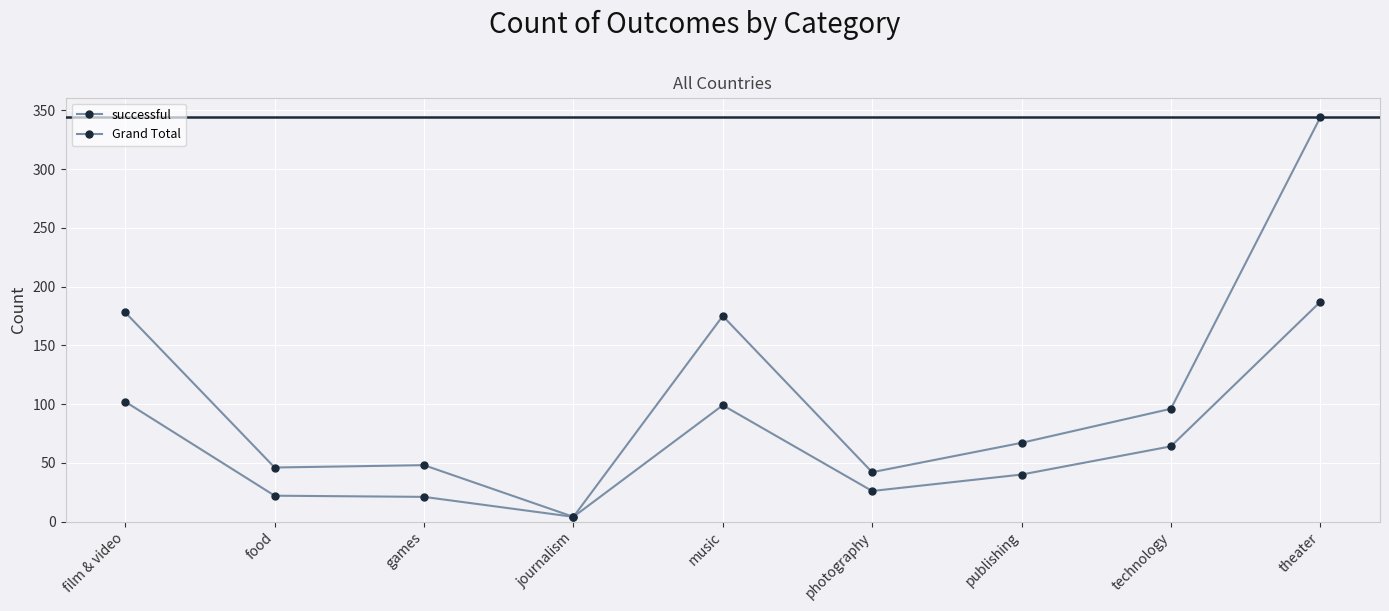

What is the sum of all successful values?

565